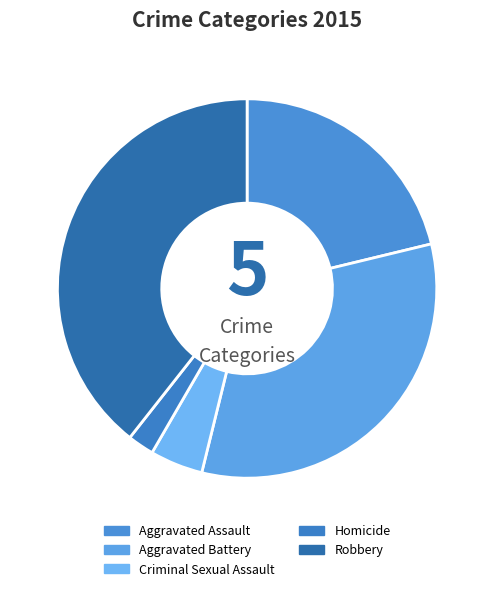

The Aggravated Battery slice represents 33% of the pie. True or false?

True